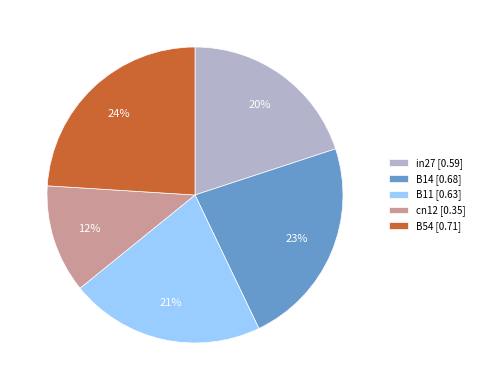

What percentage is the cn12 slice, to the nearest percent?

12%